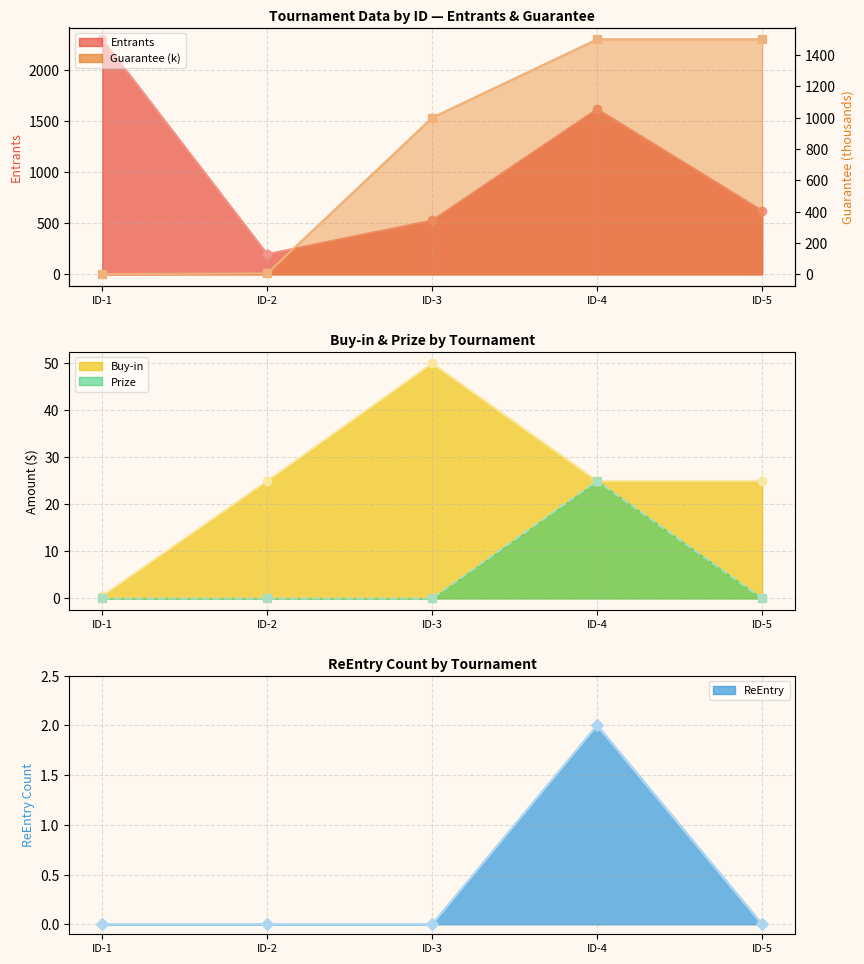

How many lines are shown in the chart?

5